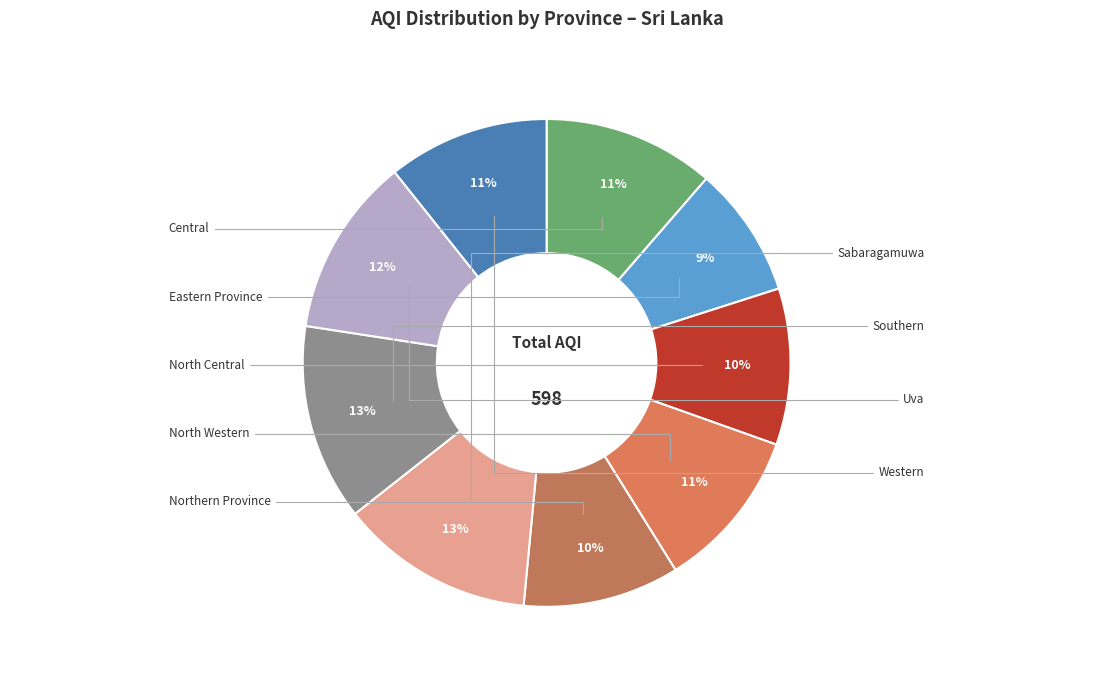

Which slice is the largest?

Southern